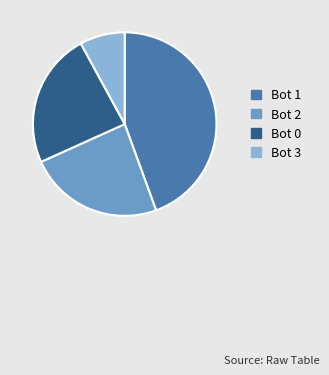

Is there any slice that represents more than half of the pie?

No